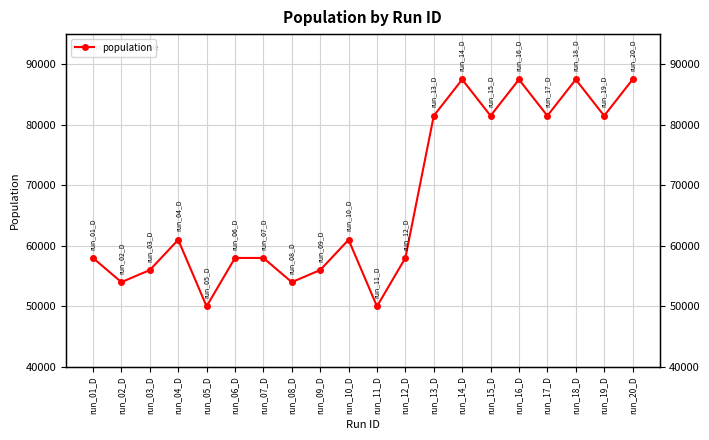

What is the change in value from run_12_D to run_13_D?

+23500